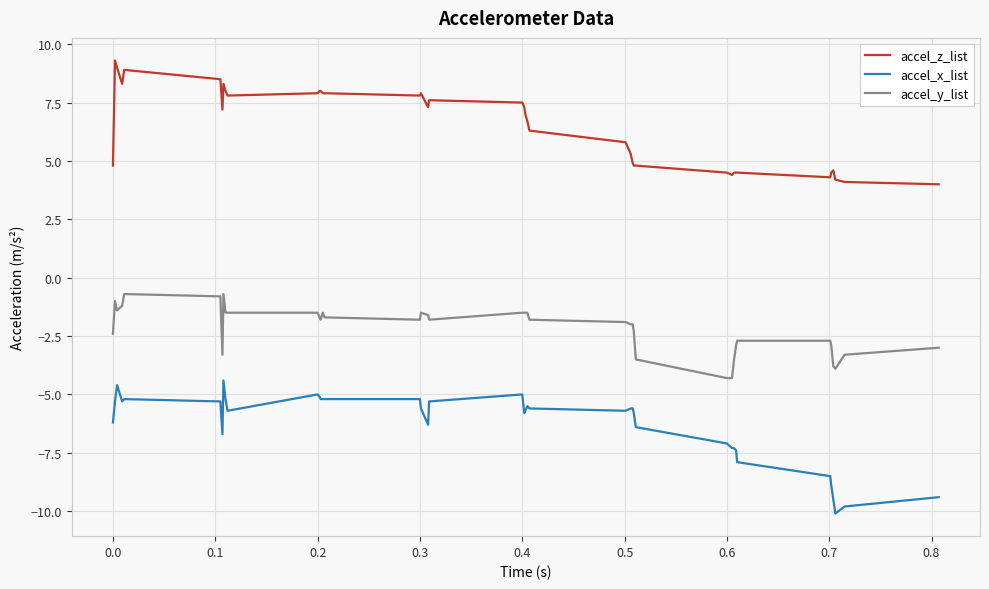

What is the minimum value shown in the chart?

-10.1